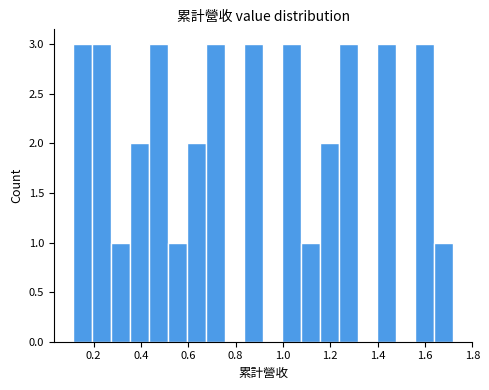

How tall is the bar that spans 0.28 to 0.36 on the x-axis? Neither the bar edges nor the heights are printed on the chart, so give them approximately, as read against the axes.

1